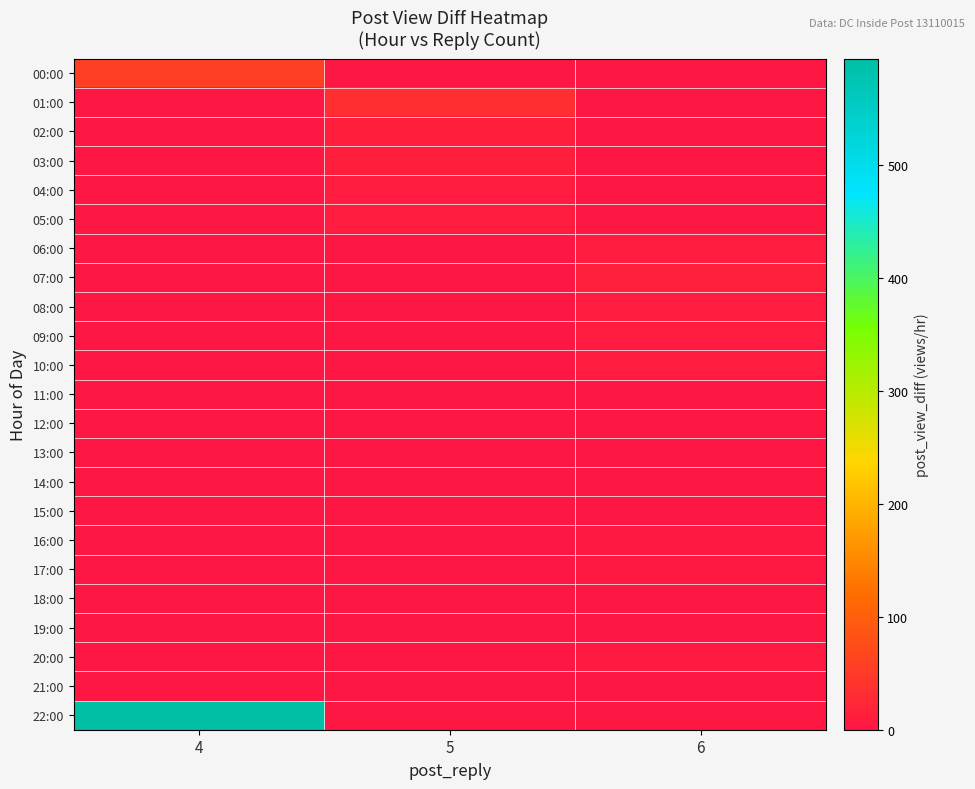

Which series has the largest range (max minus min)?

22:00